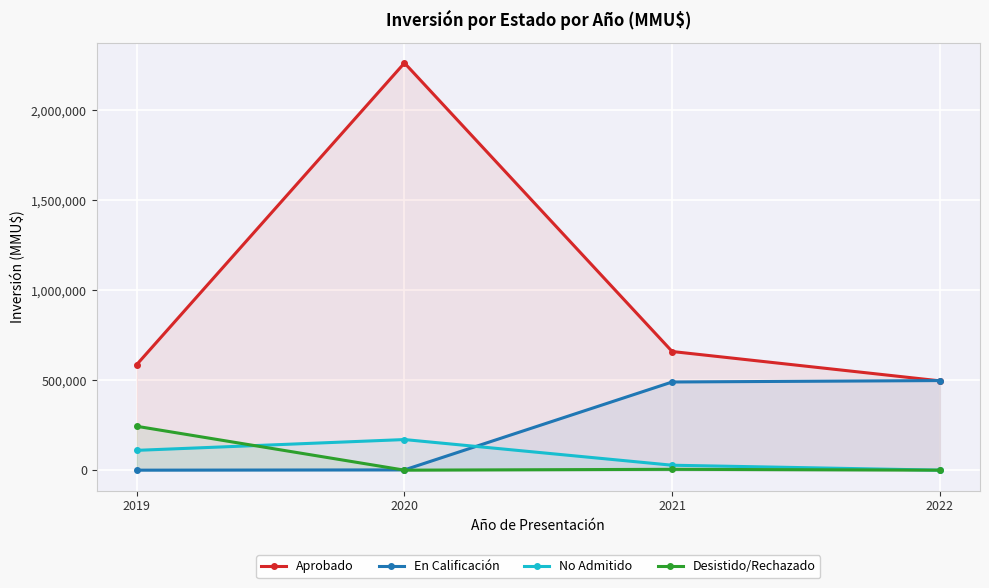

After their last crossing, which series has the higher values: Aprobado or En Calificación?

En Calificación